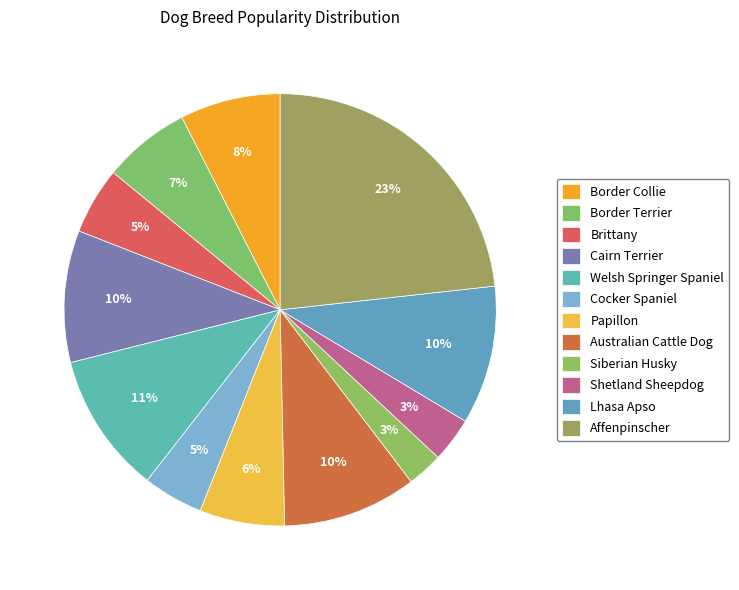

How many slices are in this pie chart?

12